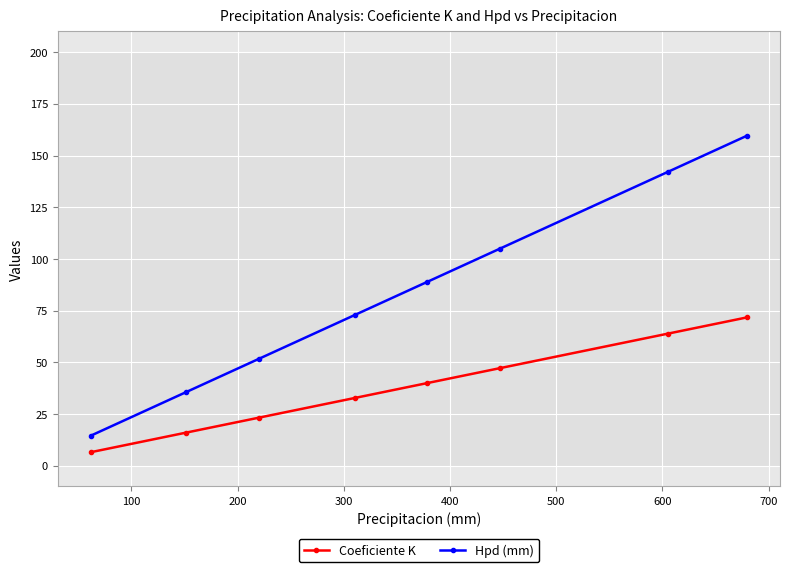

Reading left to right, transcribe all the data shown in this chart.

Coeficiente K: 6.5	16.0	23.2	32.8	40.0	47.2	63.9	71.7
Hpd (mm): 14.5	35.7	51.7	72.9	88.9	105.0	142.2	159.6